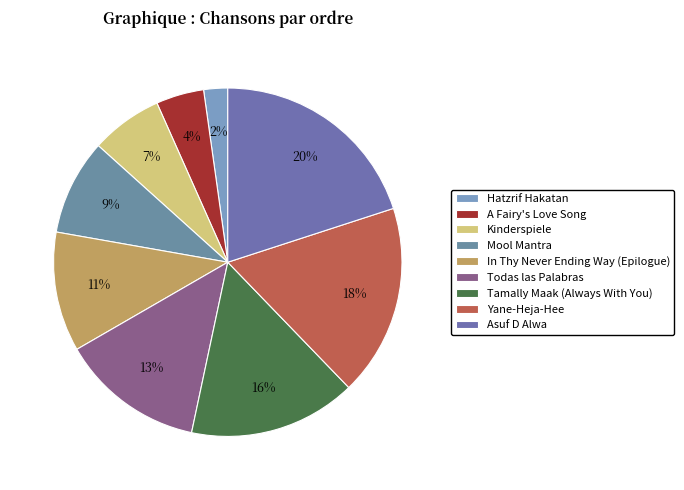

Is it true that Kinderspiele is 1% of the pie?

False